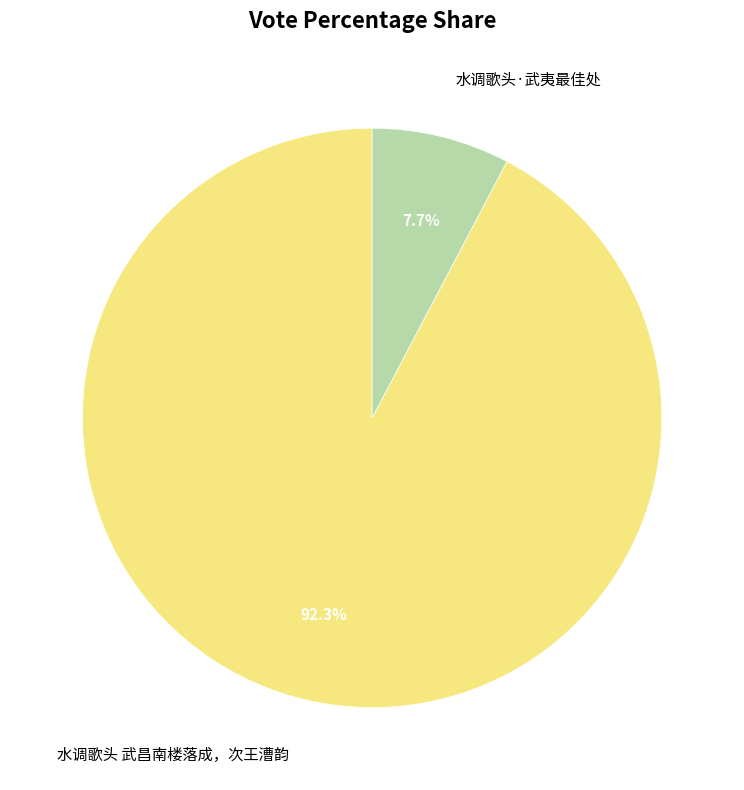

How many slices are in this pie chart?

2